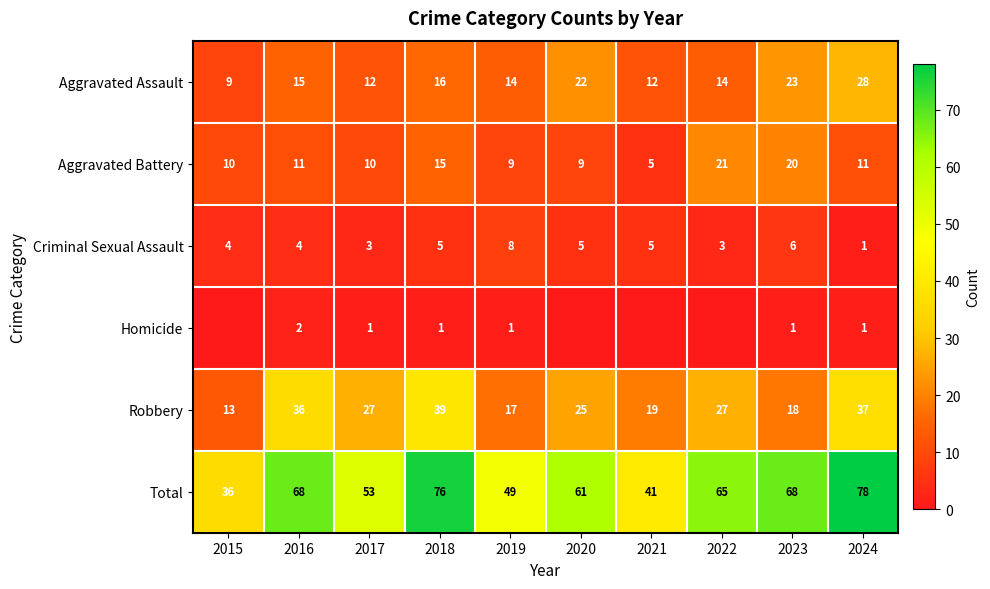

What is the sum of all Aggravated Battery values?

121